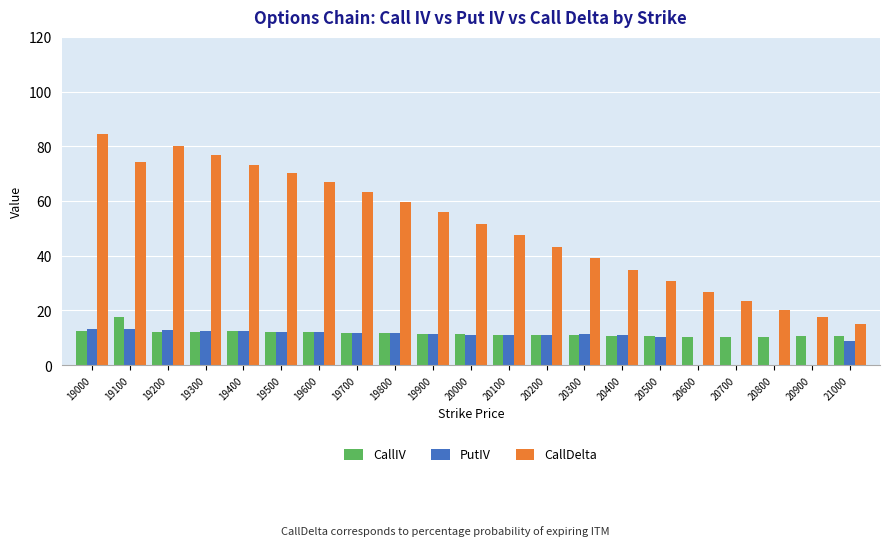

The value of PutIV at 19700 is 15.6. True or false?

False